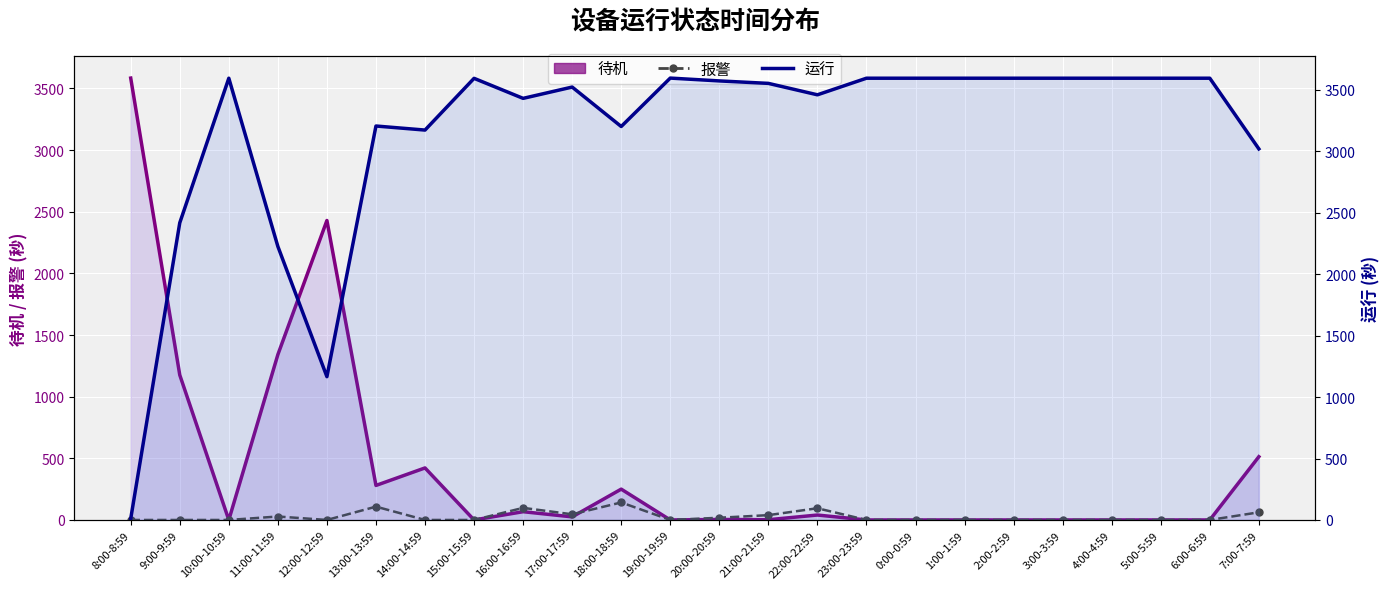

At which category does 待机 reach its first local peak?

12:00-12:59